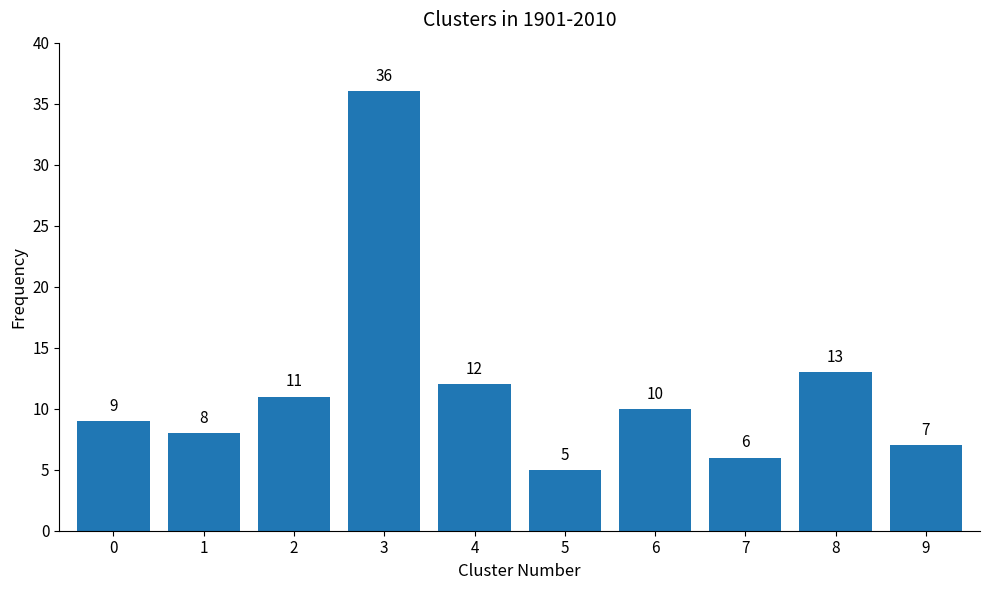

Reading left to right, transcribe all the data shown in this chart.

9	8	11	36	12	5	10	6	13	7